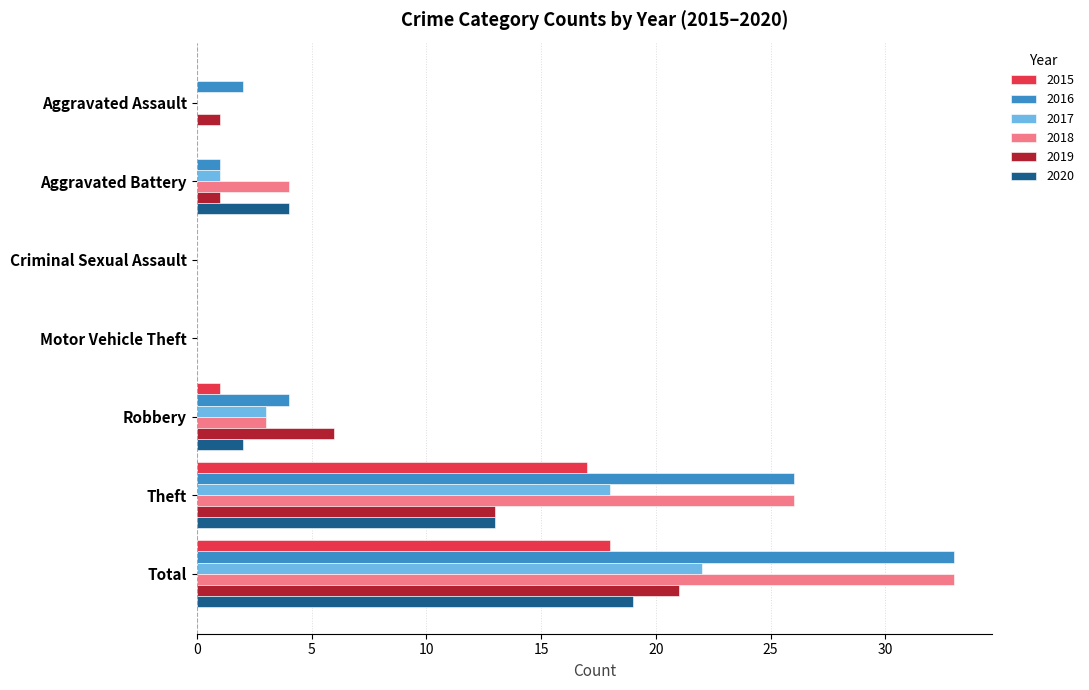

How many data points does each series have?

7